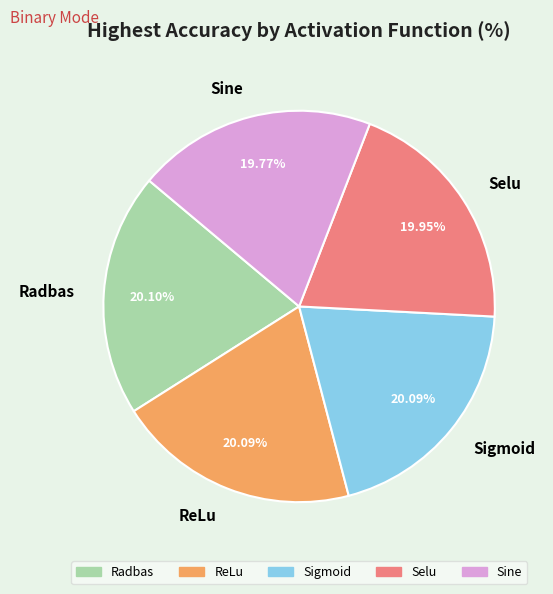

To the nearest percent, what is the average slice percentage?

20%